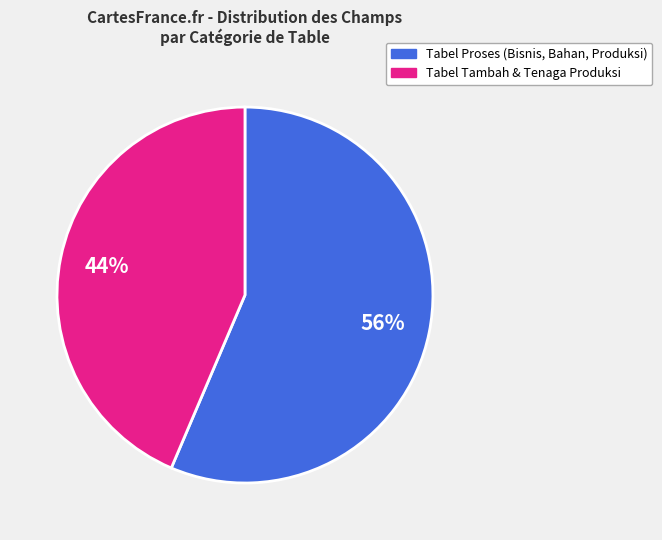

To the nearest percent, what is the average slice percentage?

50%